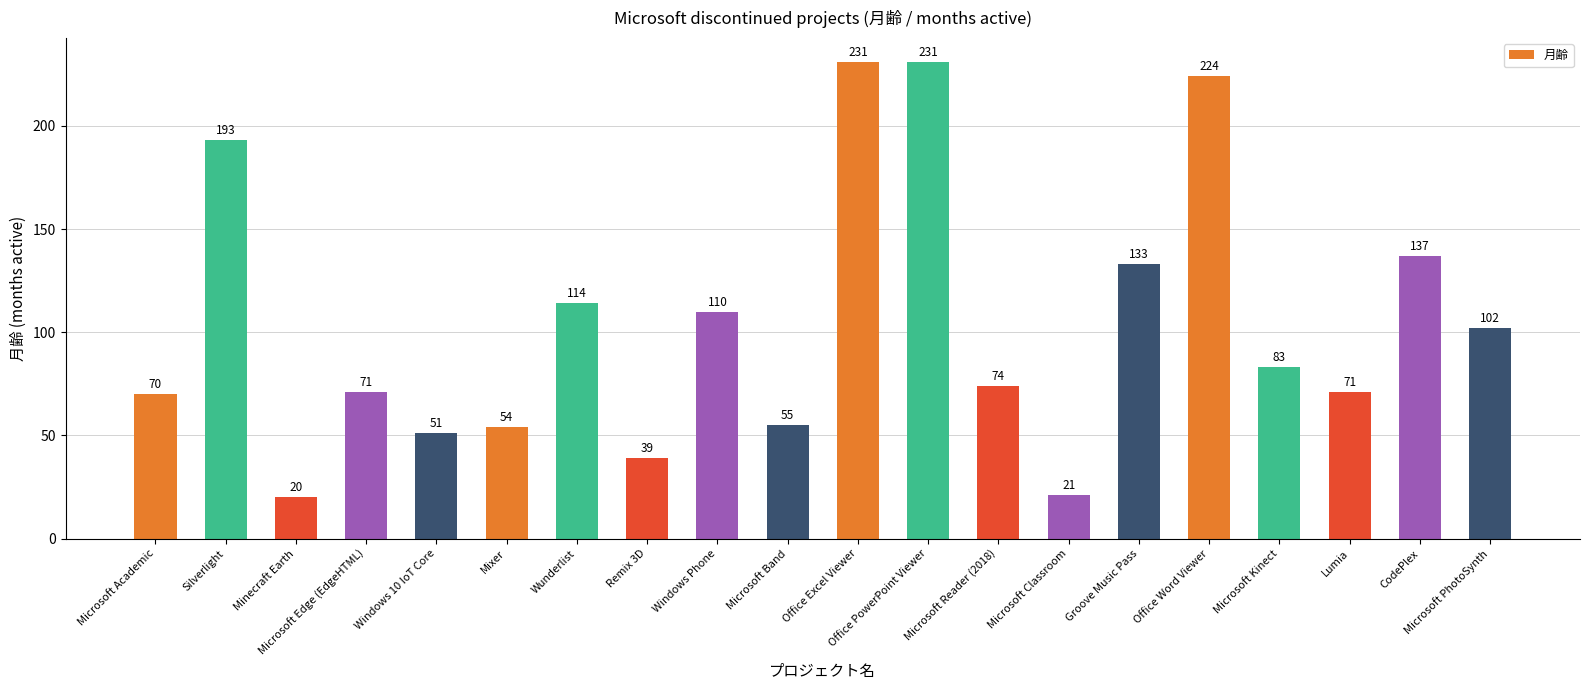

What is the label of the 8th bar from the right?

Microsoft Reader (2018)